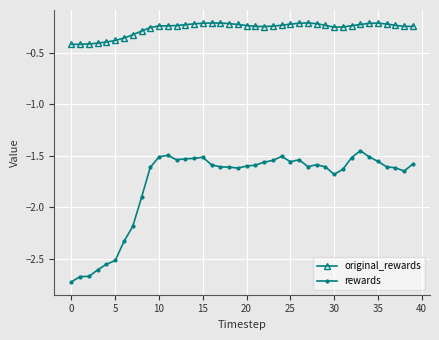

True or false: original_rewards has more than 1 interior local peaks.

True